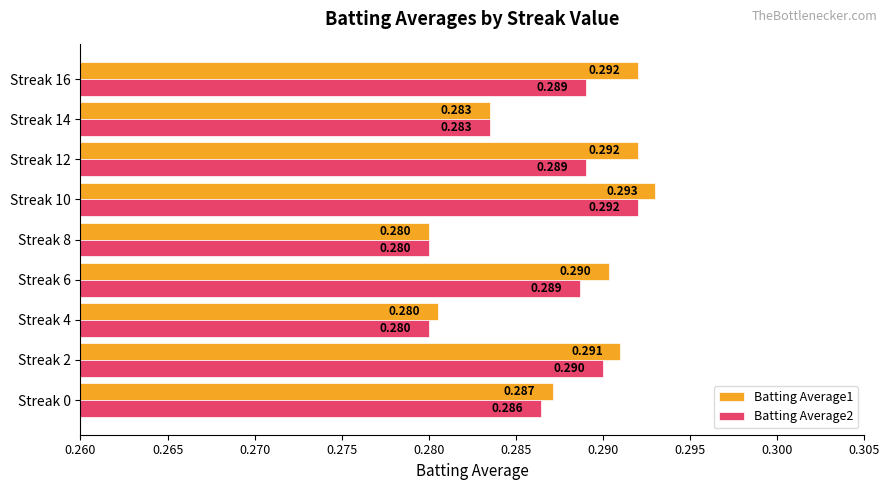

What are all the series names shown in the legend?

Batting Average1, Batting Average2